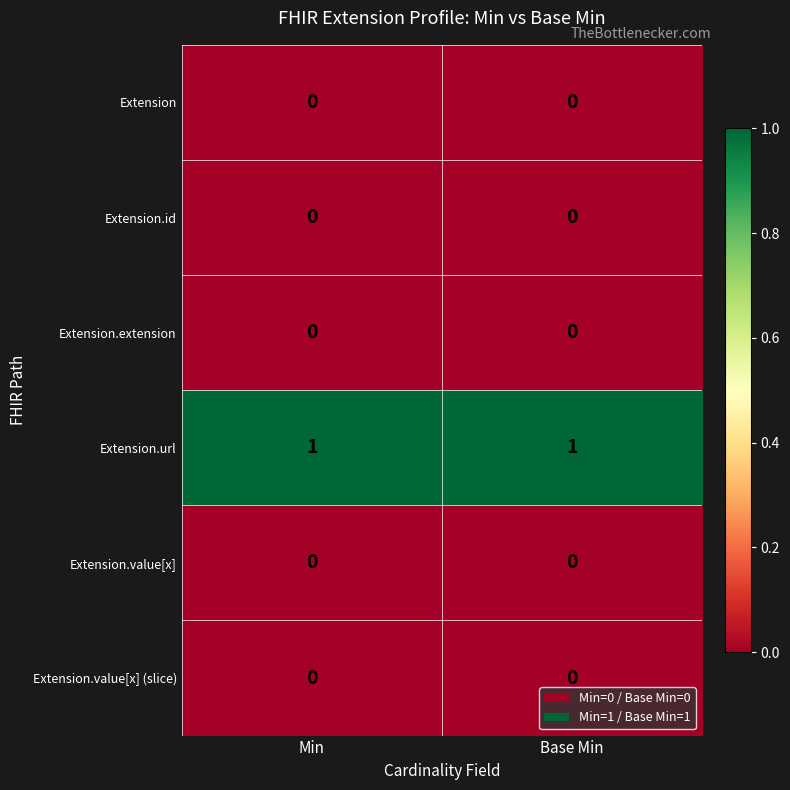

The value of Extension.extension at Min is 0. True or false?

True